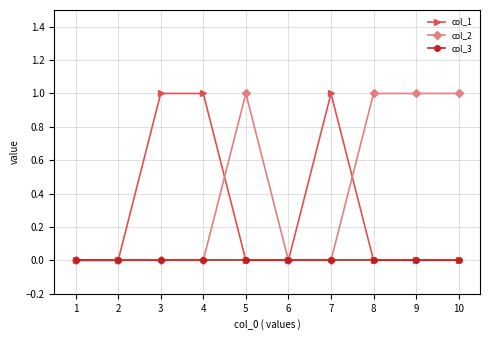

List the series in order of their overall mean, lowest first.

col_3, col_1, col_2